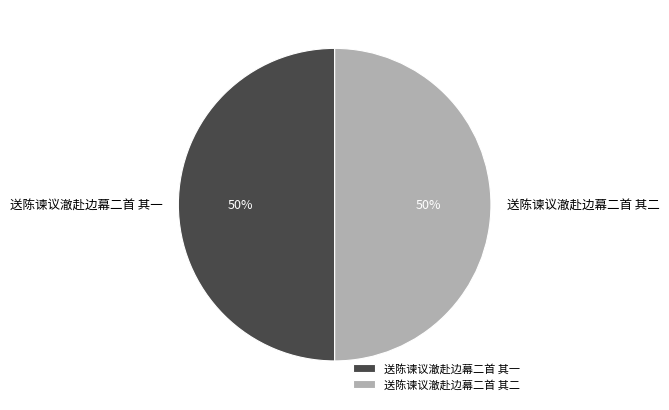

To the nearest percent, what is the combined percentage of 送陈谏议澈赴边幕二首 其二 and 送陈谏议澈赴边幕二首 其一?

100%